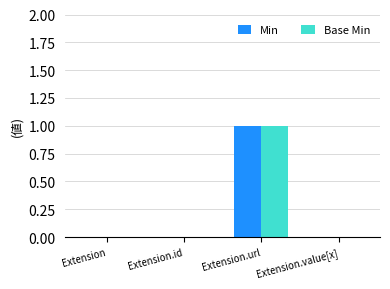

At which category is the sum across all series the highest?

Extension.url